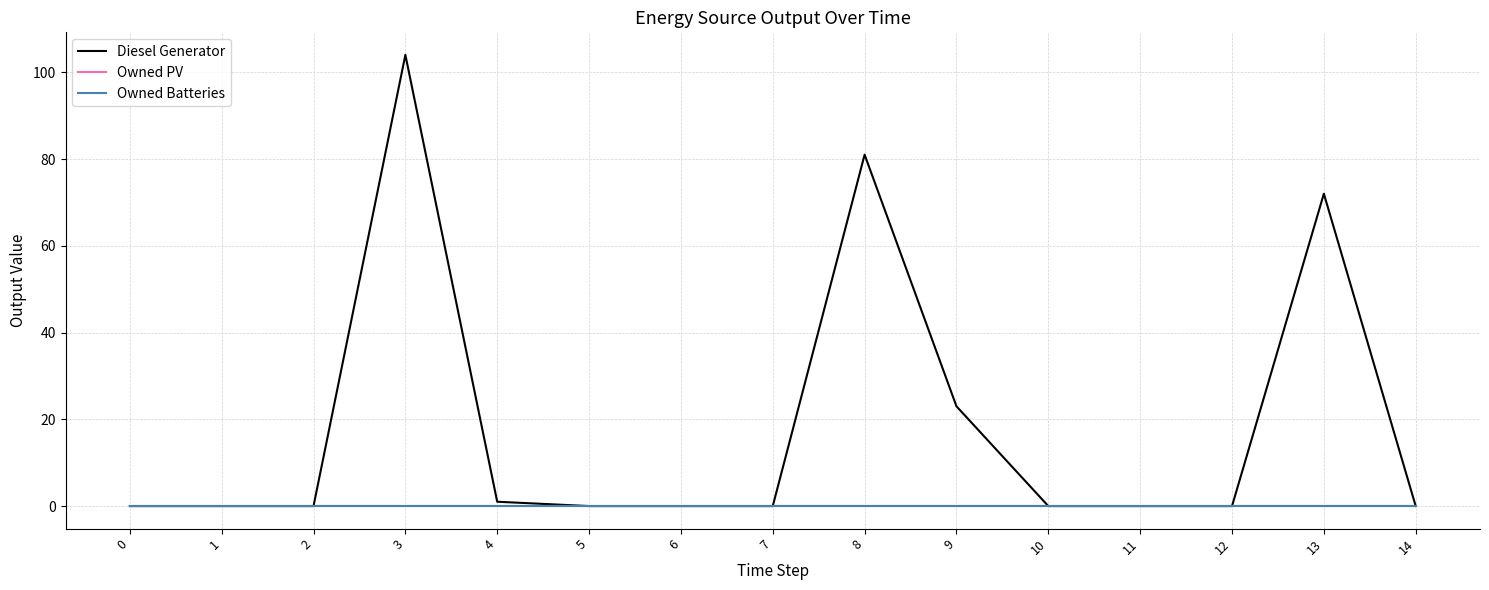

What is the difference between the highest and lowest values at 9?

23.0